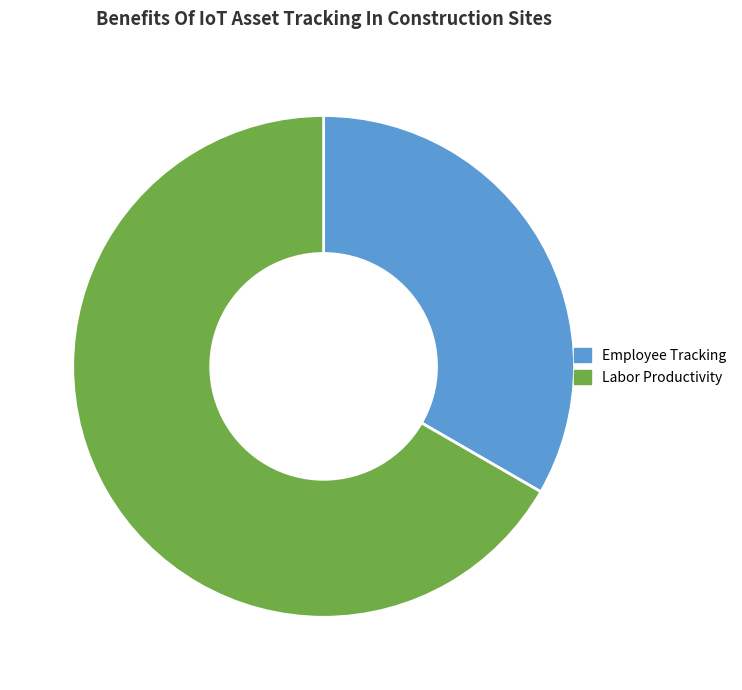

Rank the categories by value from lowest to highest.

Employee Tracking, Labor Productivity